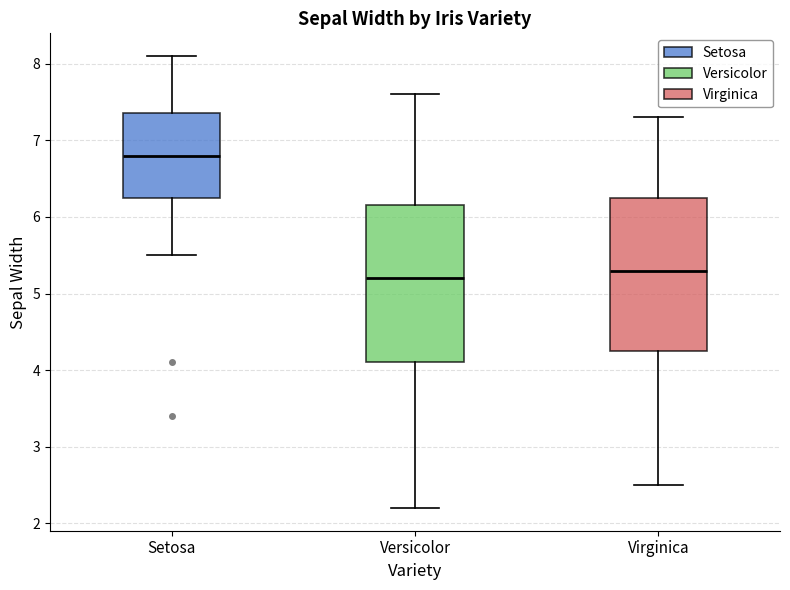

Reading left to right, read every box against the y-axis: the position of its median line, the range the box covers, and the ends of its whiskers. The values are not printed on the chart, so give them approximately, as read against the axis.

Setosa: median 6.8, box 6.3 to 7.4, whiskers 5.5 to 8.1
Versicolor: median 5.2, box 4.1 to 6.2, whiskers 2.2 to 7.6
Virginica: median 5.3, box 4.3 to 6.3, whiskers 2.5 to 7.3